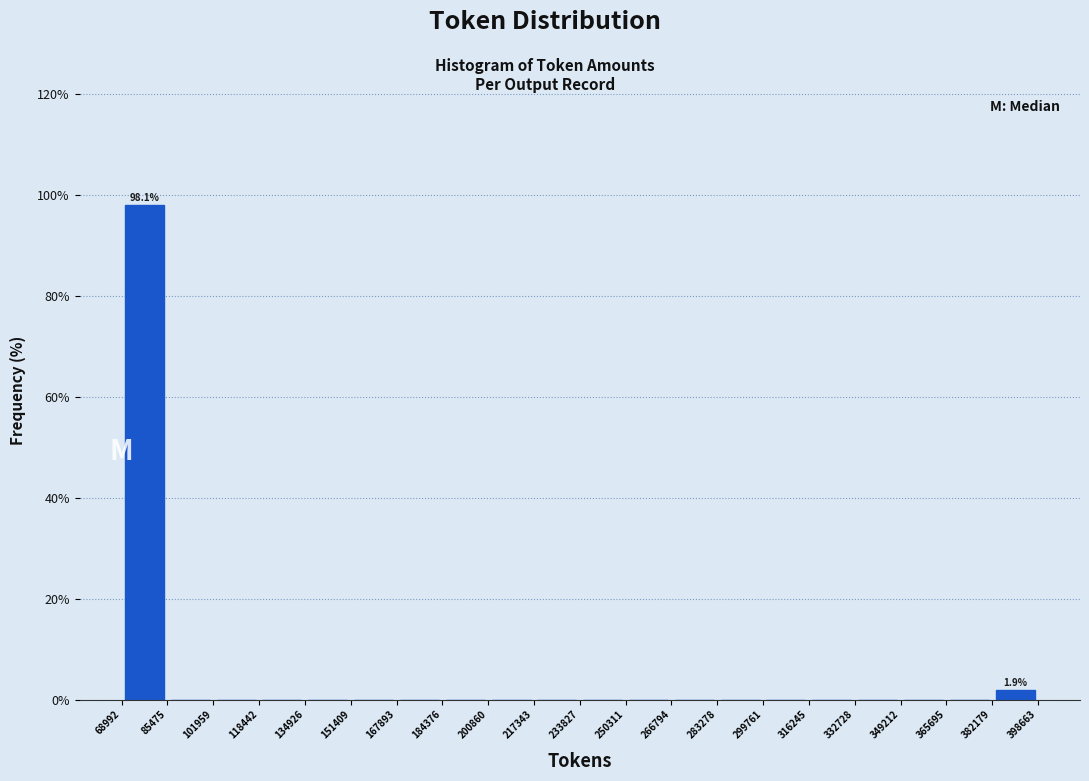

Which range on the x-axis has the tallest bar?

68992 to 85475